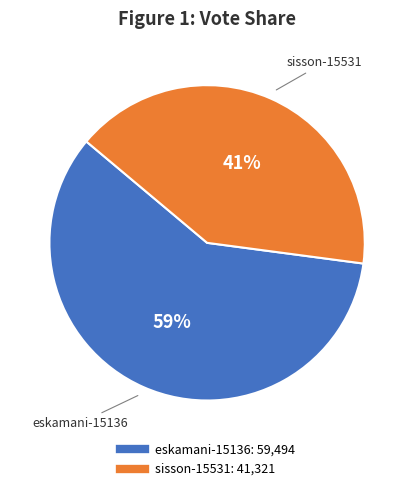

Which category has the smallest portion of the pie?

sisson-15531